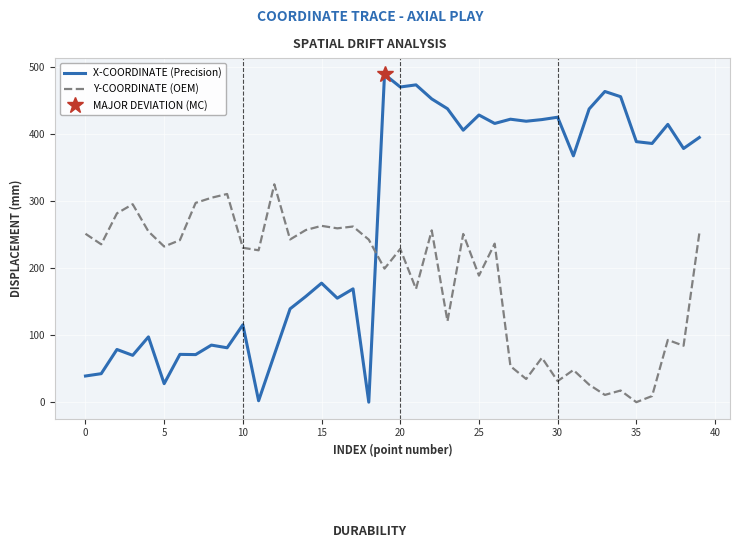

Rank the series by their maximum value, from highest to lowest.

X-COORDINATE (Precision), Y-COORDINATE (OEM)